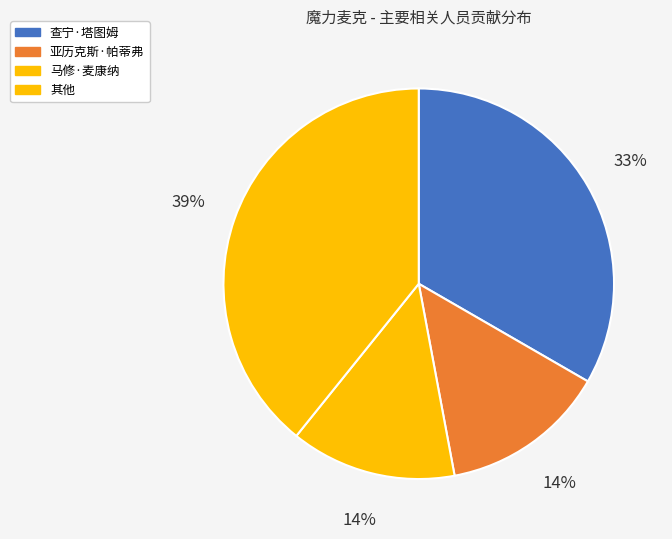

Count the number of slices in the pie.

4